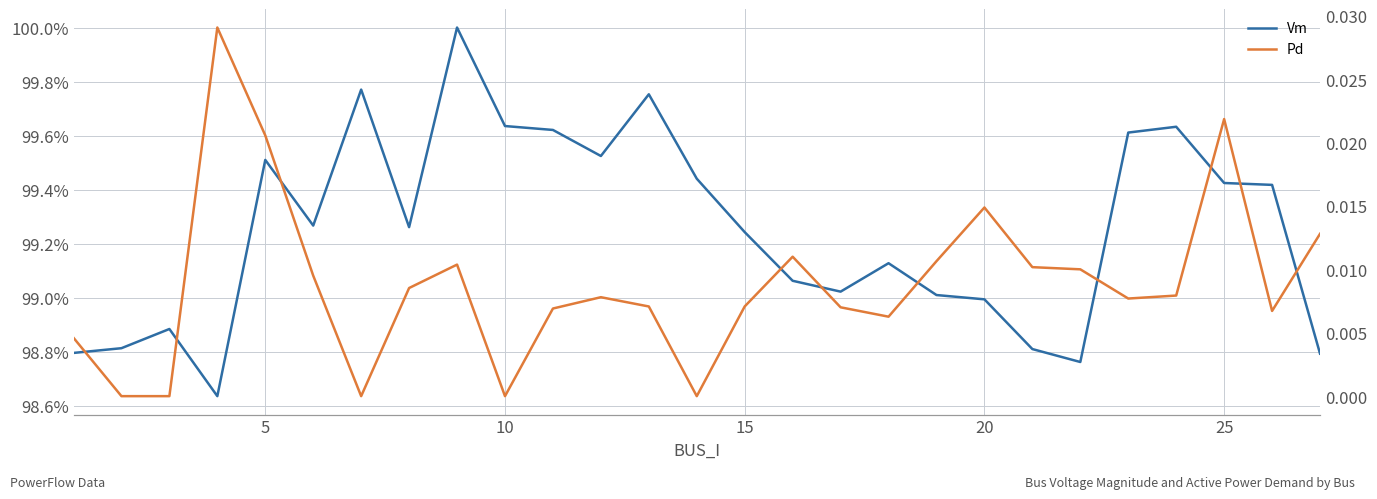

True or false: Vm and Pd cross at least once.

False